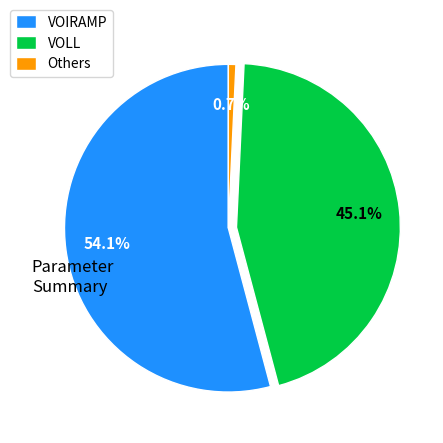

Between VOLL and Others, which is larger?

VOLL